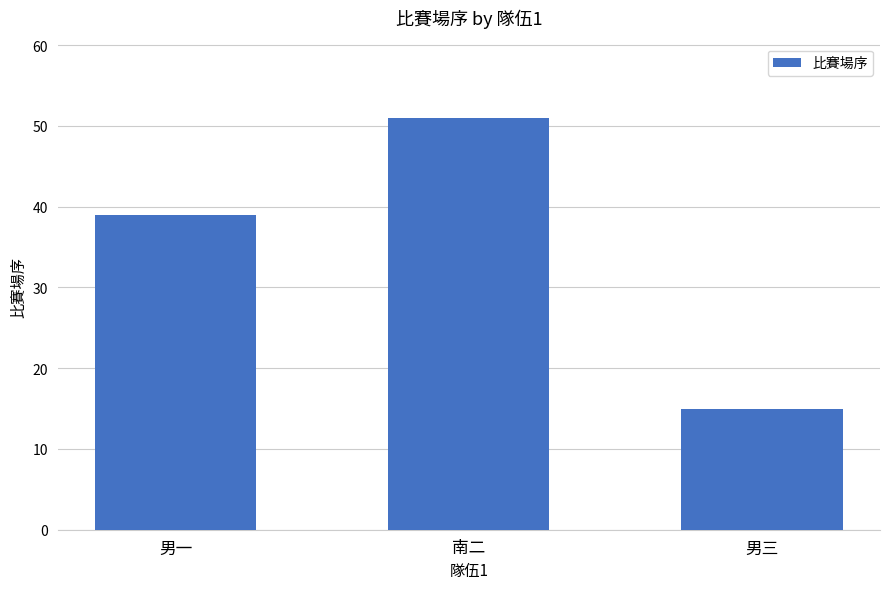

The chart shows a value of 20 at 男三. True or false?

False